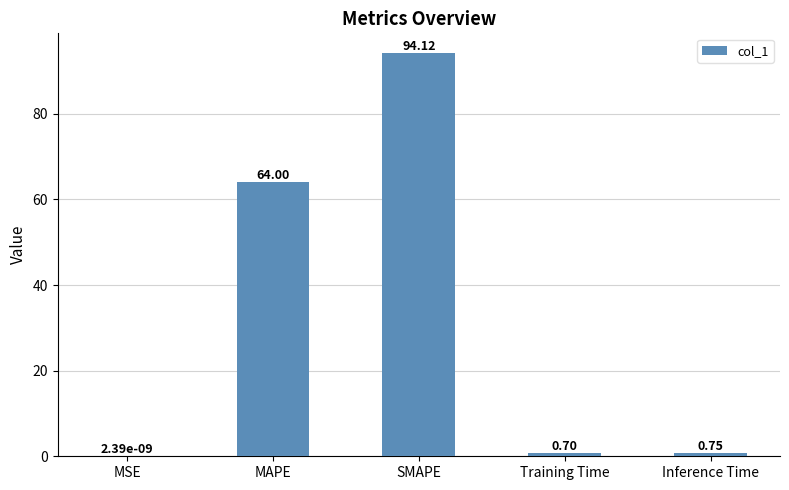

What is the sum of all values?

159.6